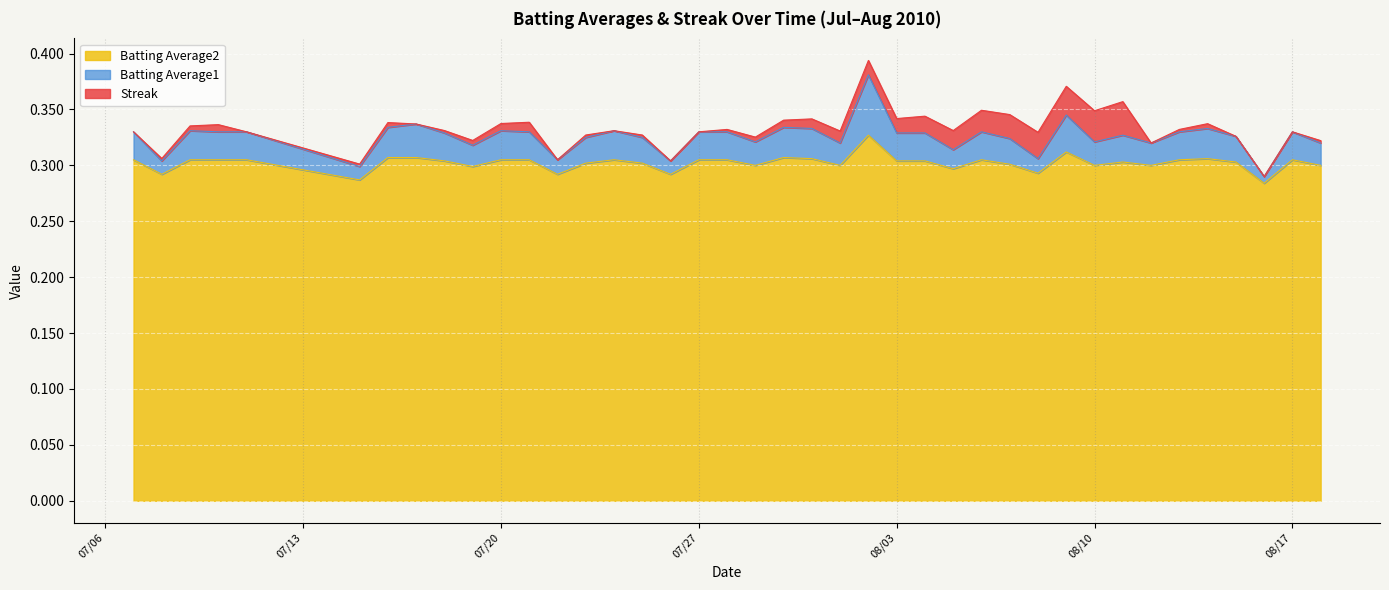

What are all the series names shown in the legend?

Batting Average2, Batting Average1, Streak